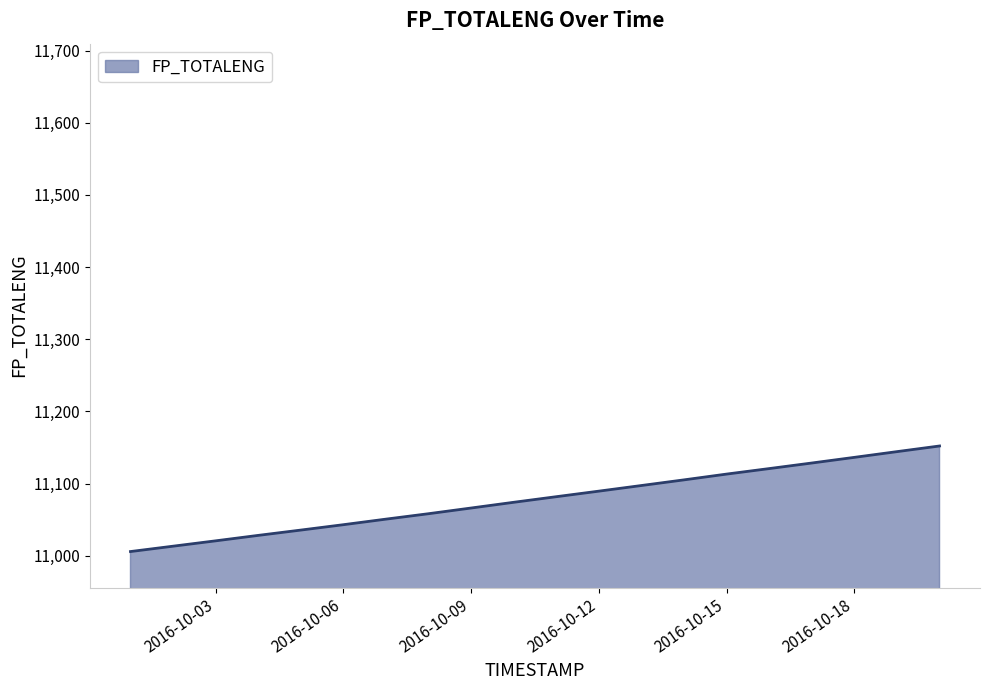

What is the maximum value shown in the chart?

11152.0